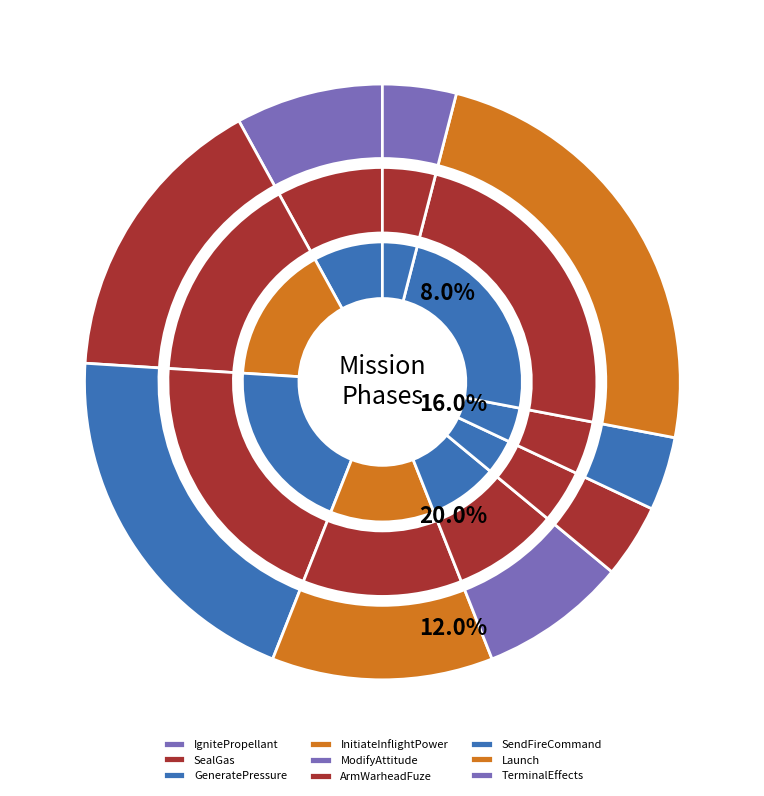

To the nearest percent, what is the difference between the IgnitePropellant and SealGas slice percentages?

8%